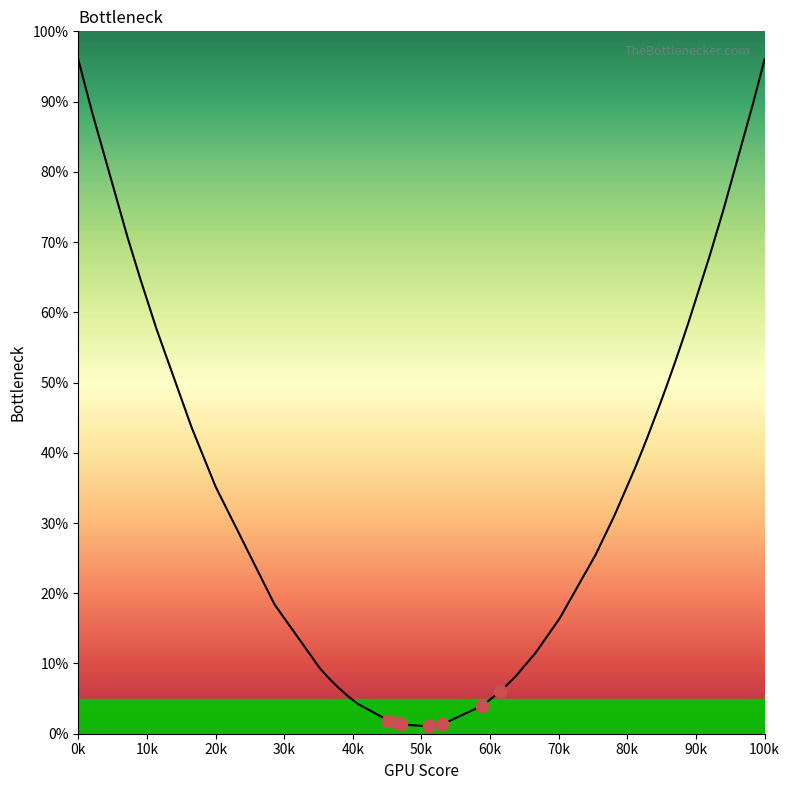

What is the maximum value shown in the chart?

96.0